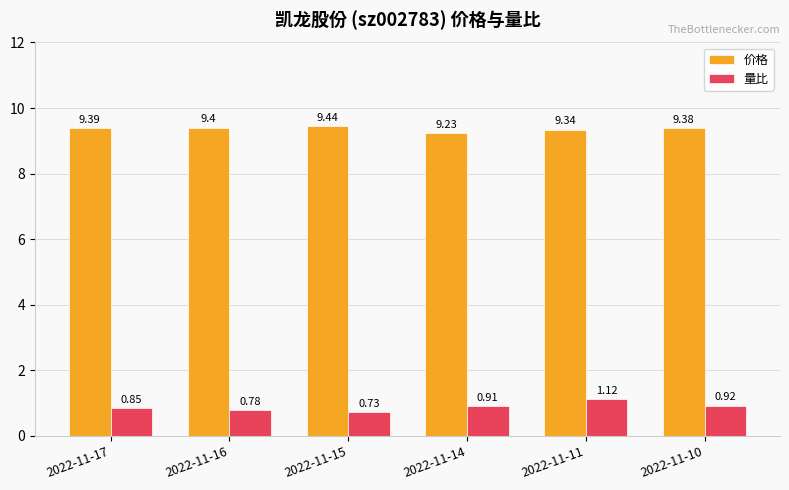

What are all the series names shown in the legend?

价格, 量比